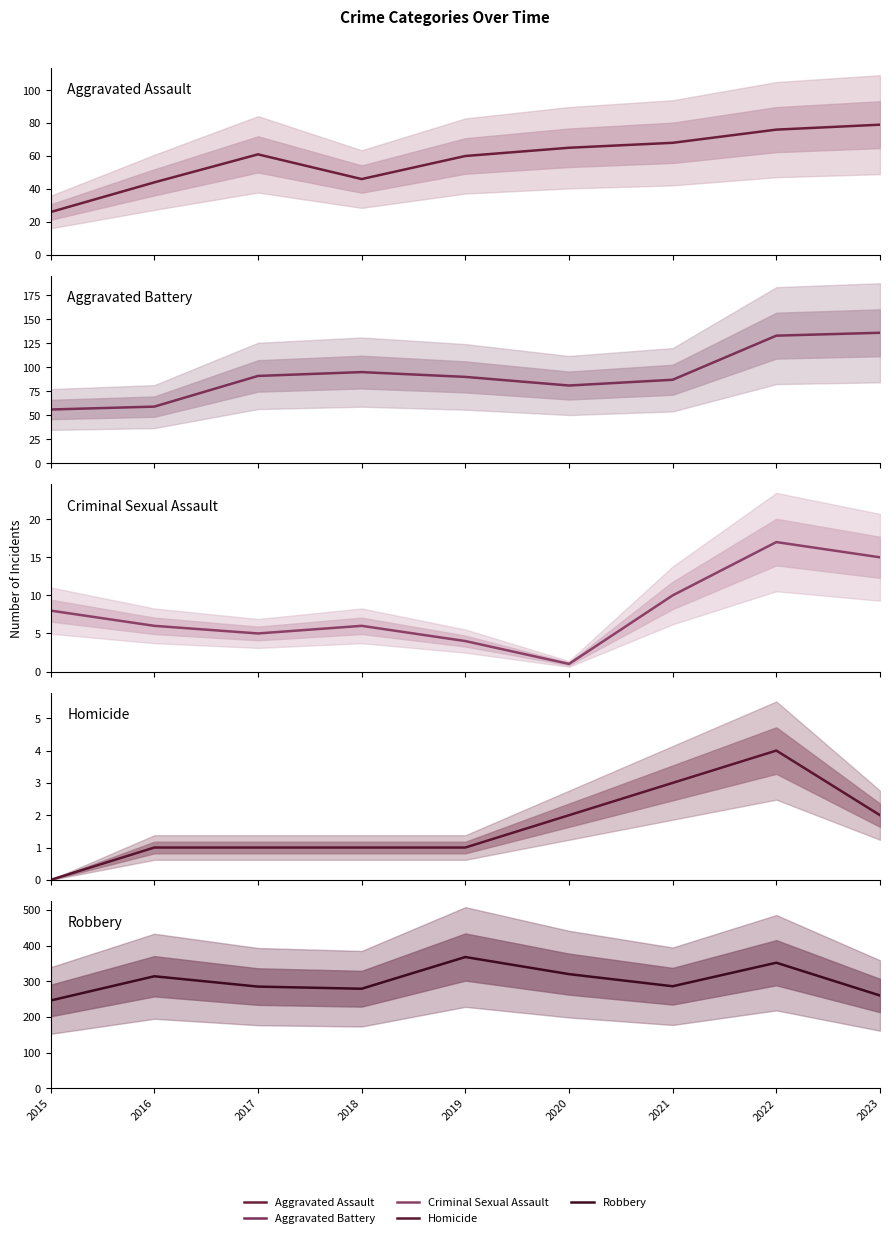

Count the Homicide values in the range 1 to 2.

6